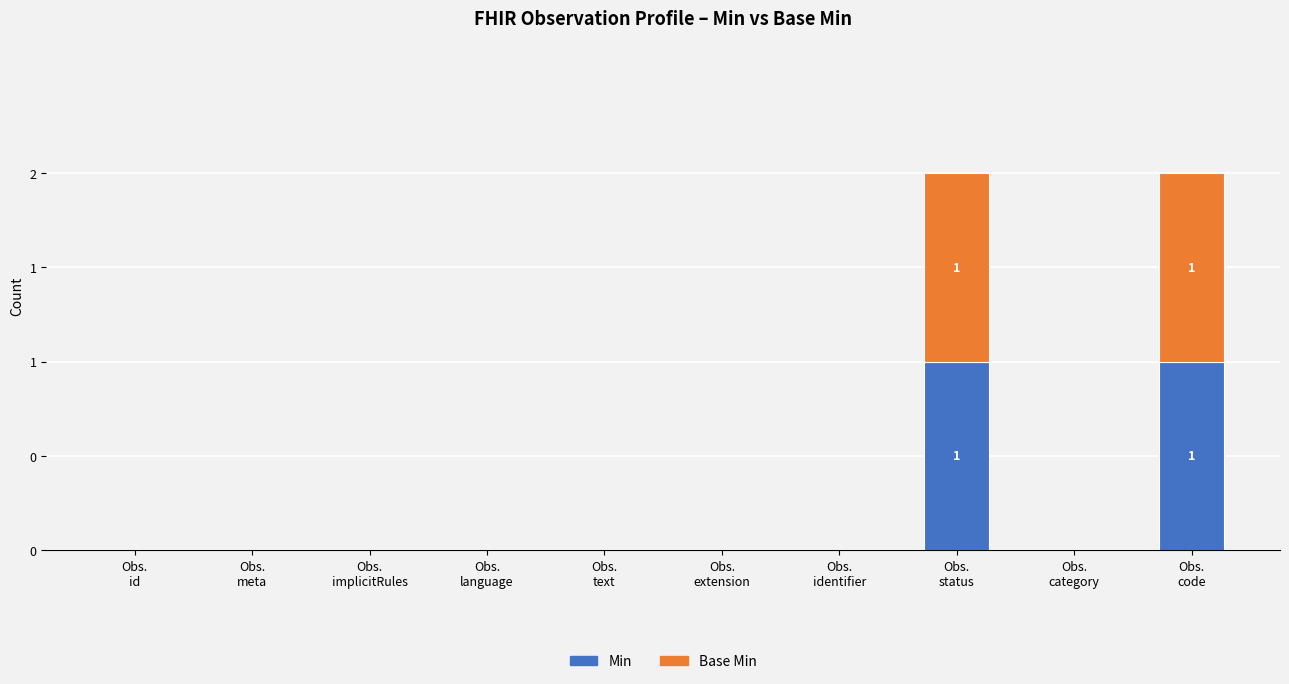

What are all the series names shown in the legend?

Min, Base Min